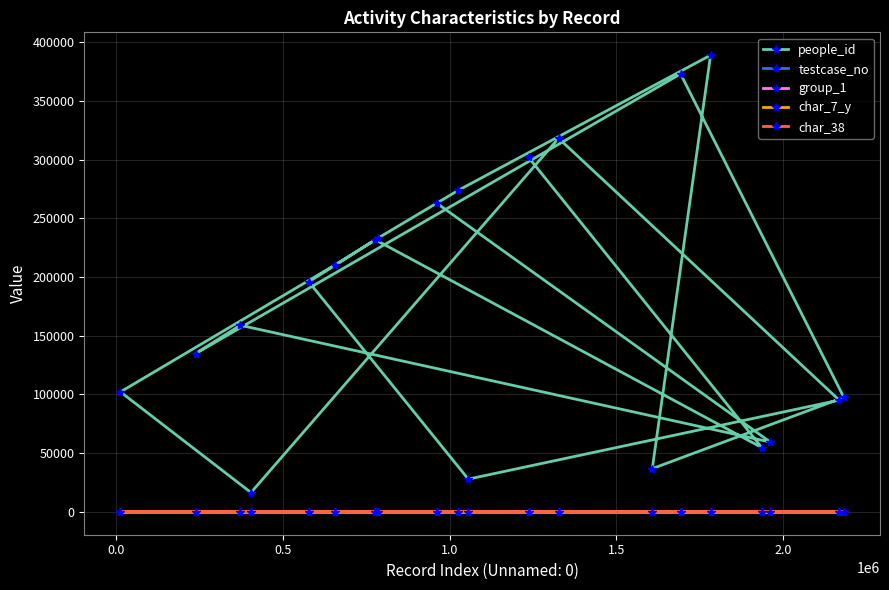

Which series has the largest total across all categories?

people_id